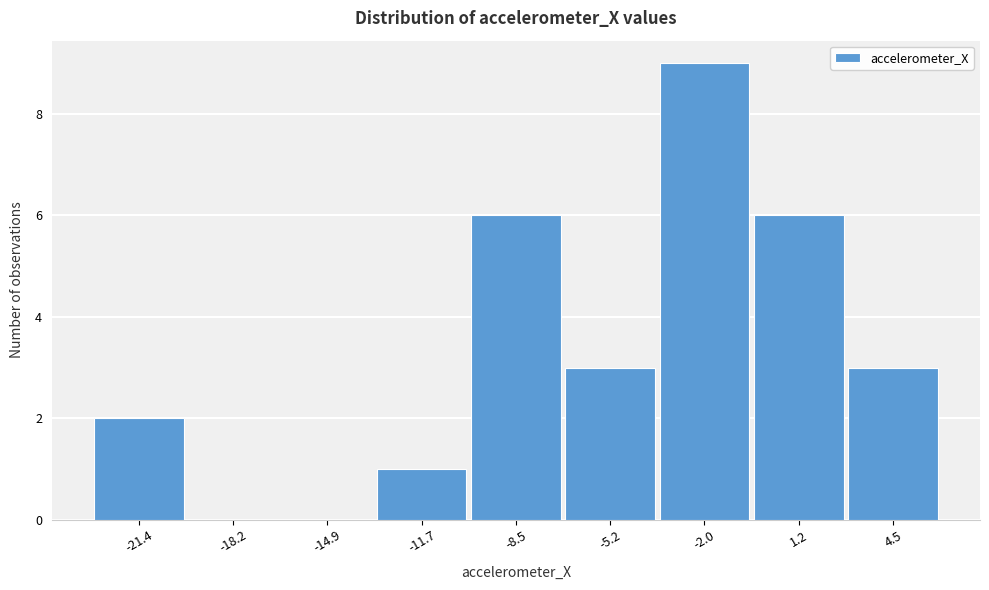

Over which range of the x-axis is the bar tallest?

-3.5 to -0.5